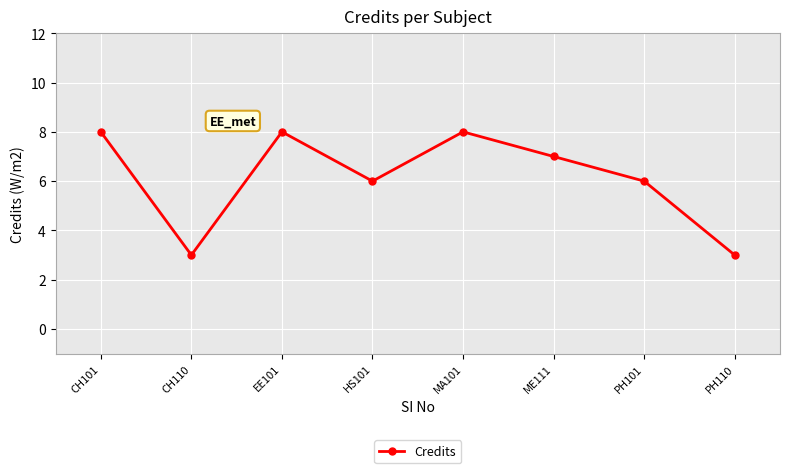

What is the average value?

6